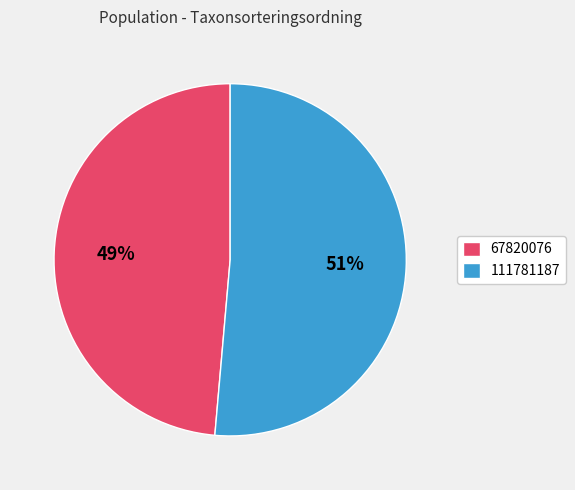

Is it true that 111781187 is 62% of the pie?

False